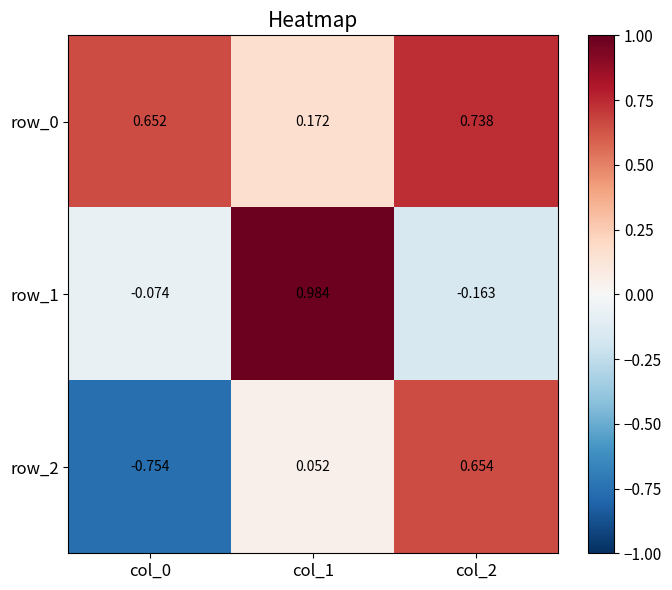

At which category is the sum across all series the highest?

col_2